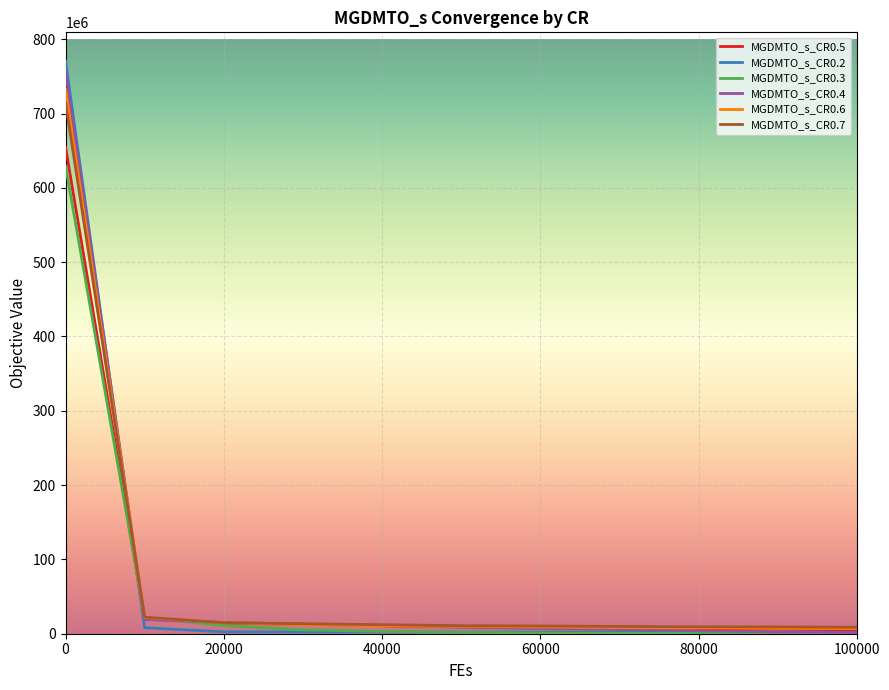

Which series has the widest spread of values?

MGDMTO_s_CR0.2